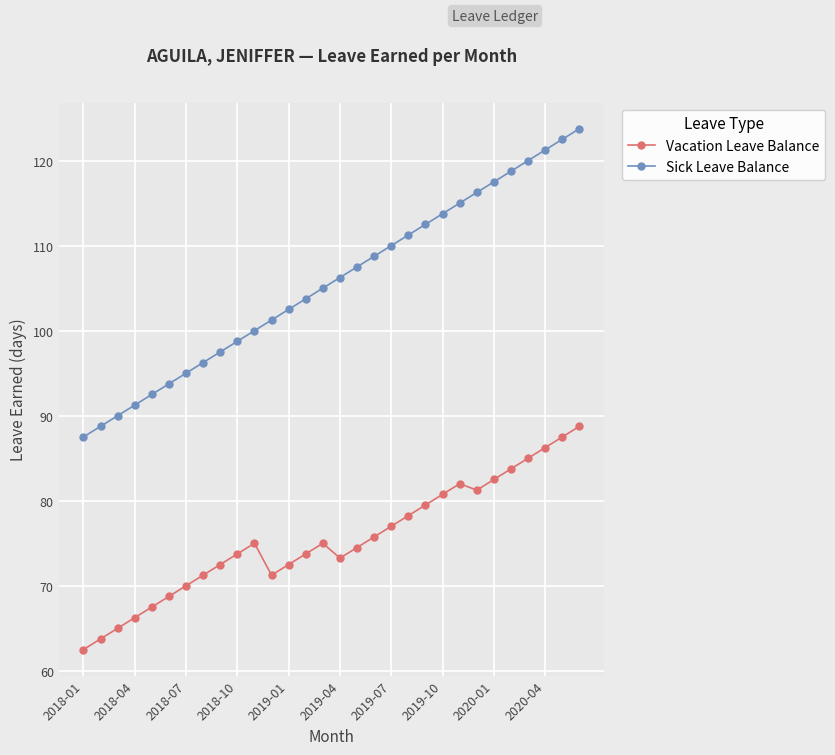

What is the sum of all Sick Leave Balance values?

3168.8